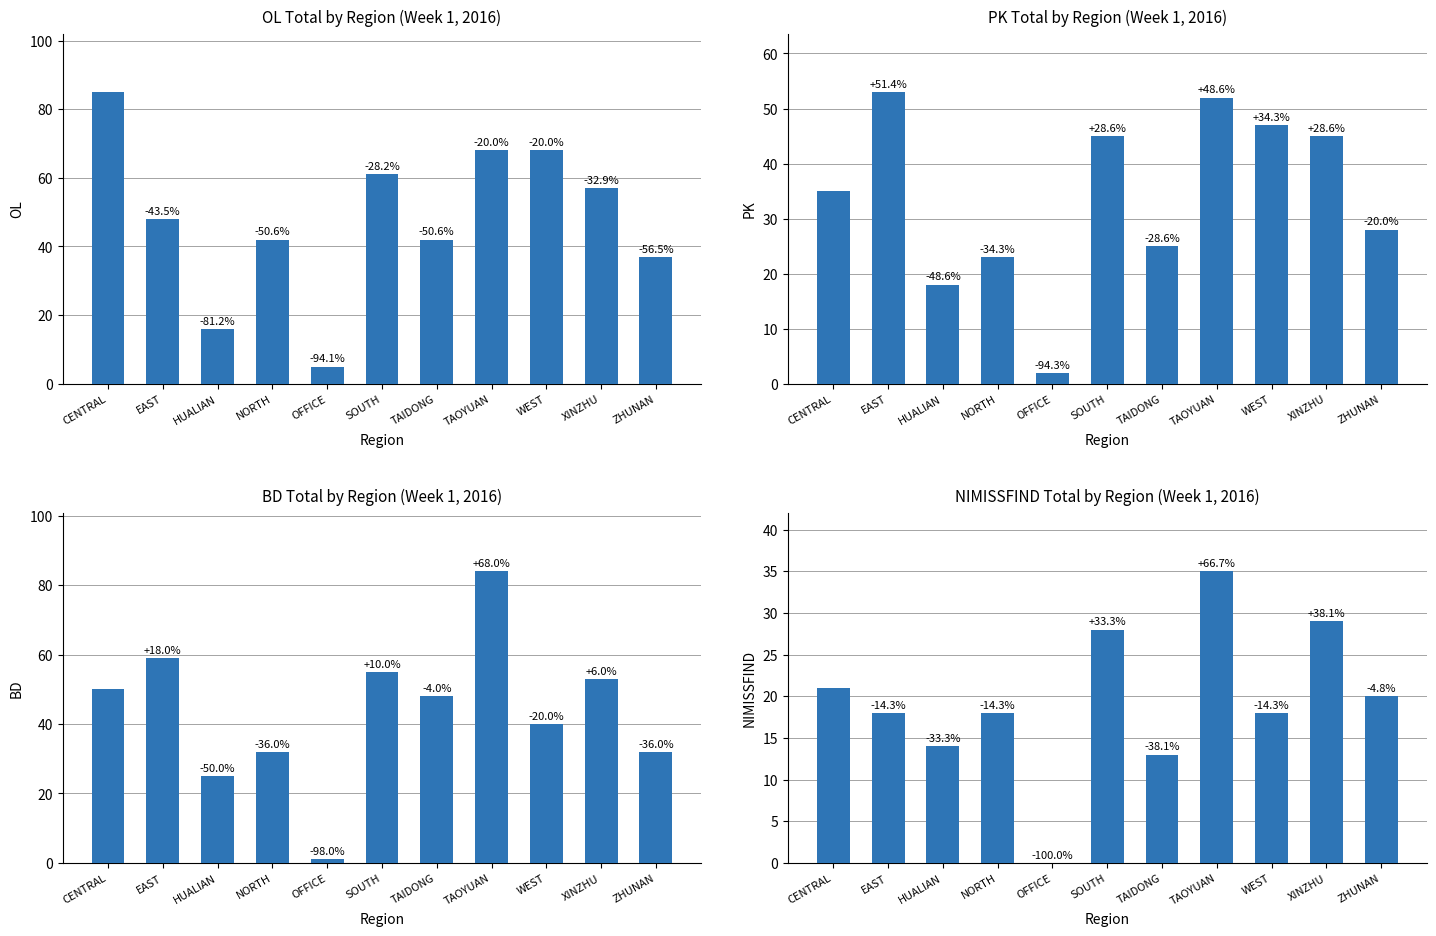

The PK series shows 60 at SOUTH. True or false?

False